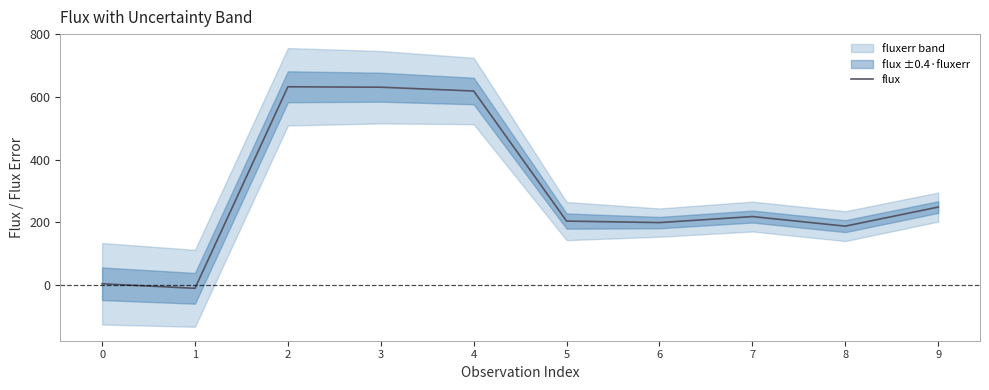

How many interior local peaks (higher than both neighbors) does the data have?

2